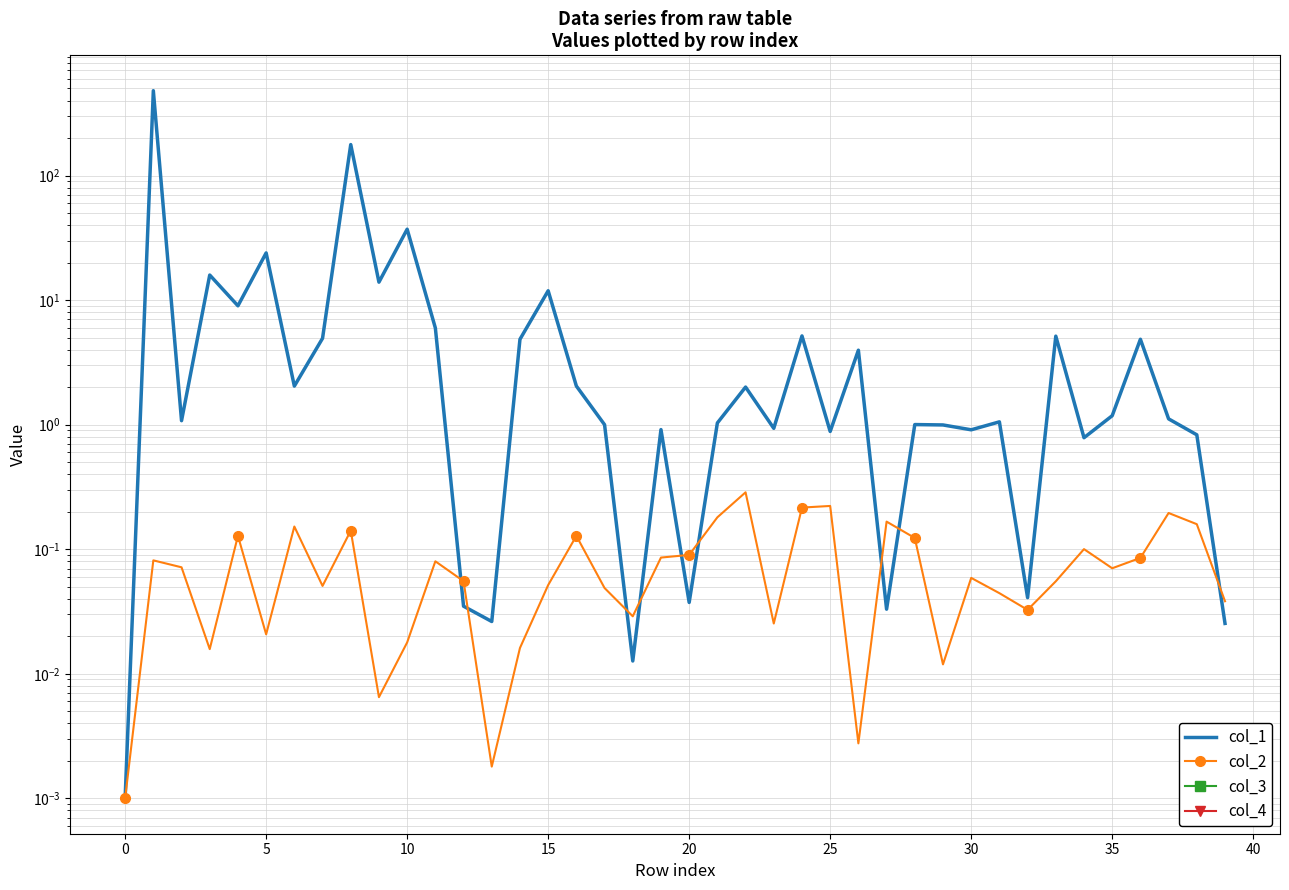

True or false: col_3 and col_1 cross at least once.

False